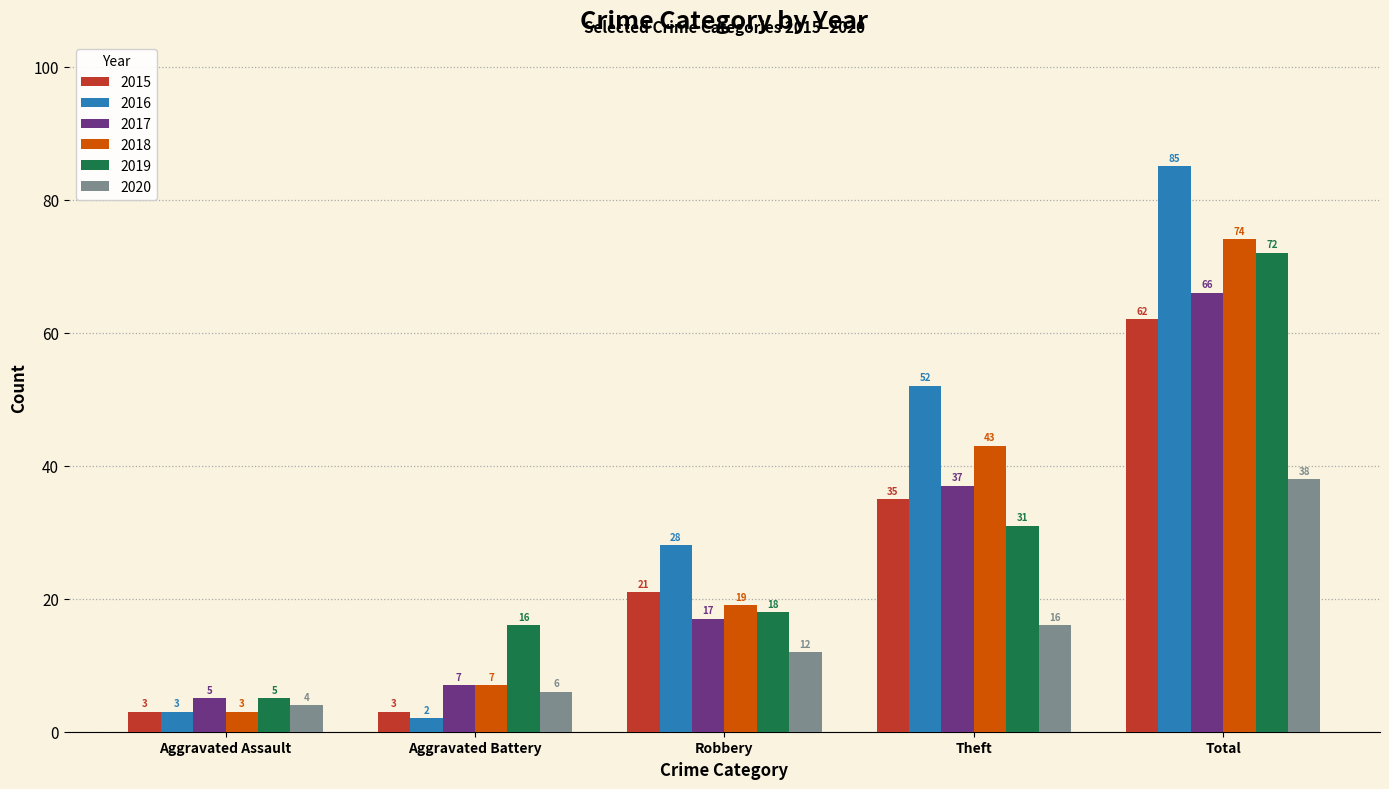

How many bars are there in each group?

6